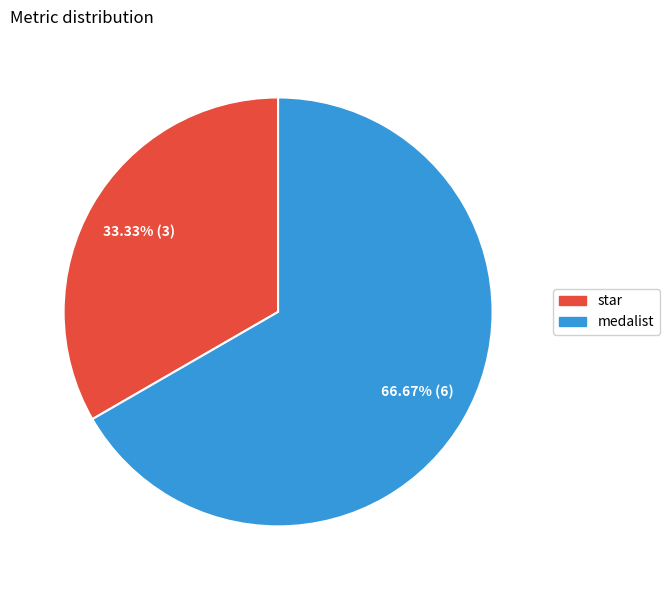

Does star represent more than half of the total?

No